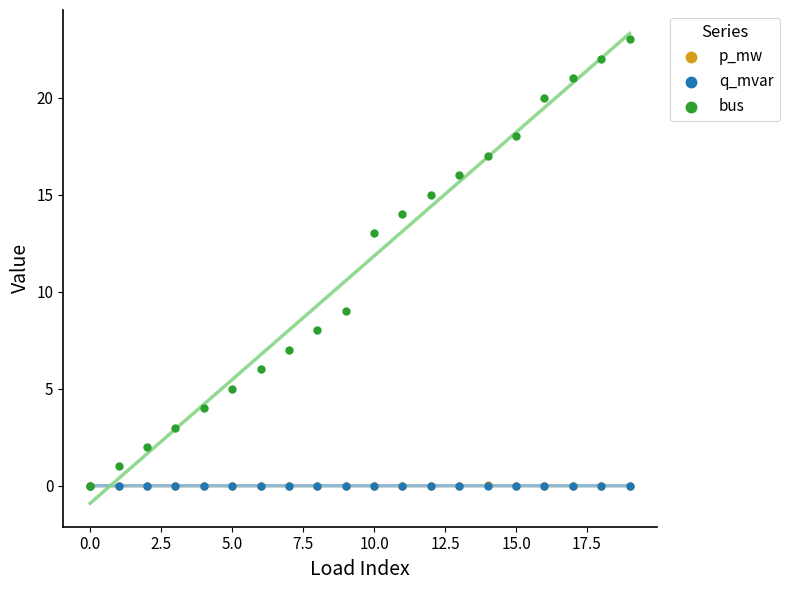

What are all the series names shown in the legend?

p_mw, q_mvar, bus